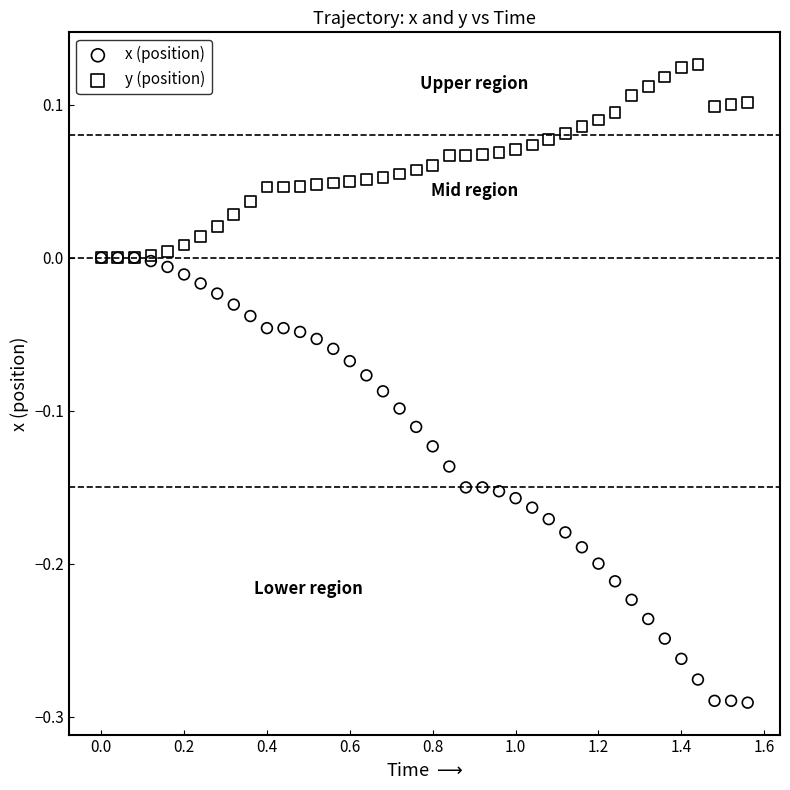

Which series reaches the maximum Y coordinate?

y (position)